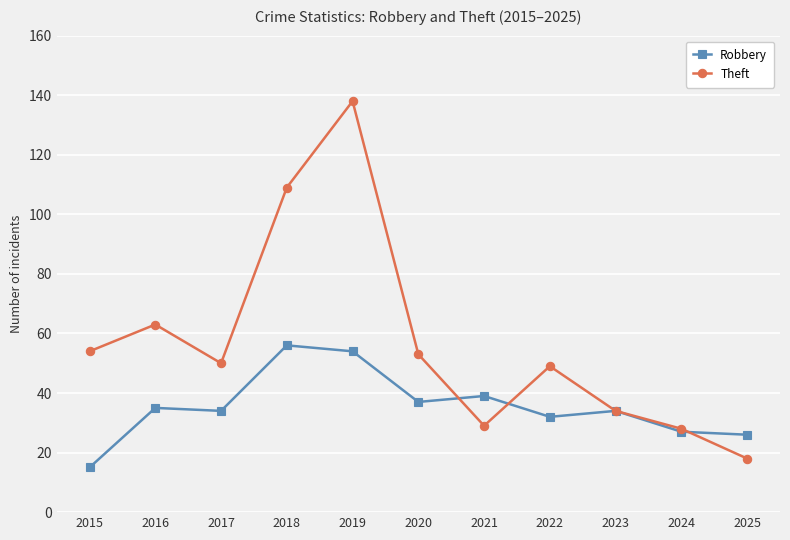

Is this an area chart (filled region under the line)?

No